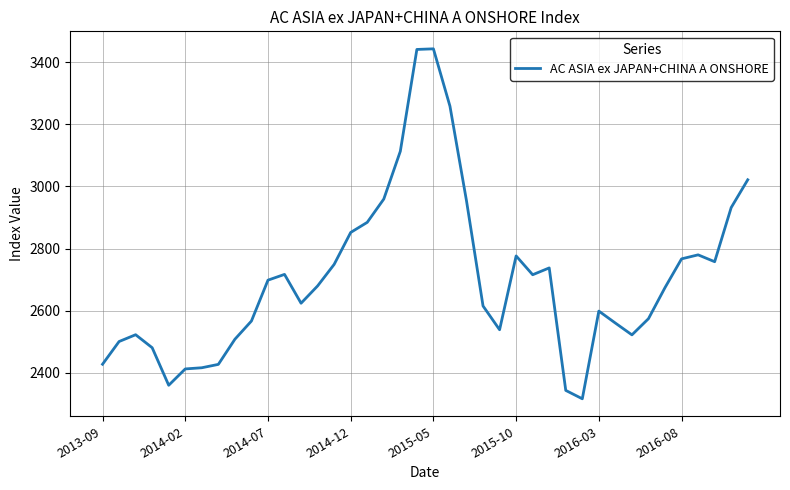

What is the difference between the maximum and minimum values?

1126.7